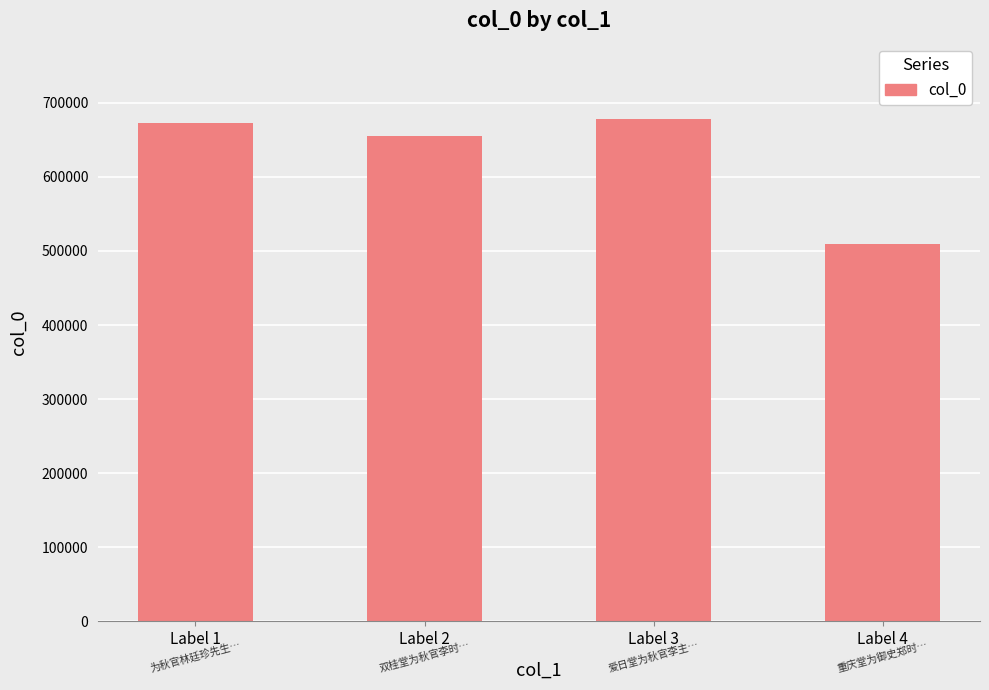

How many bars are there in total?

4